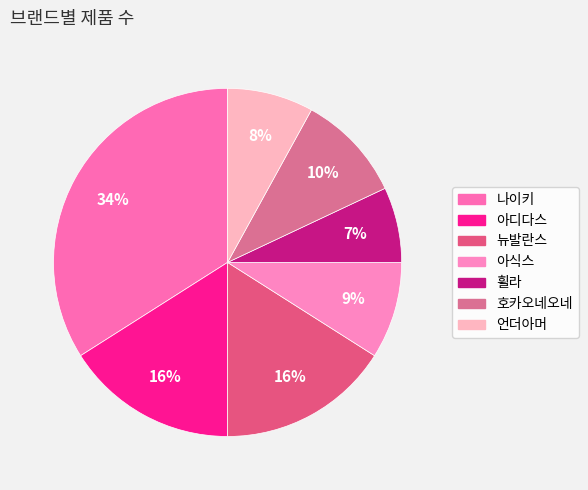

Is it true that 호카오네오네 is 22% of the pie?

False